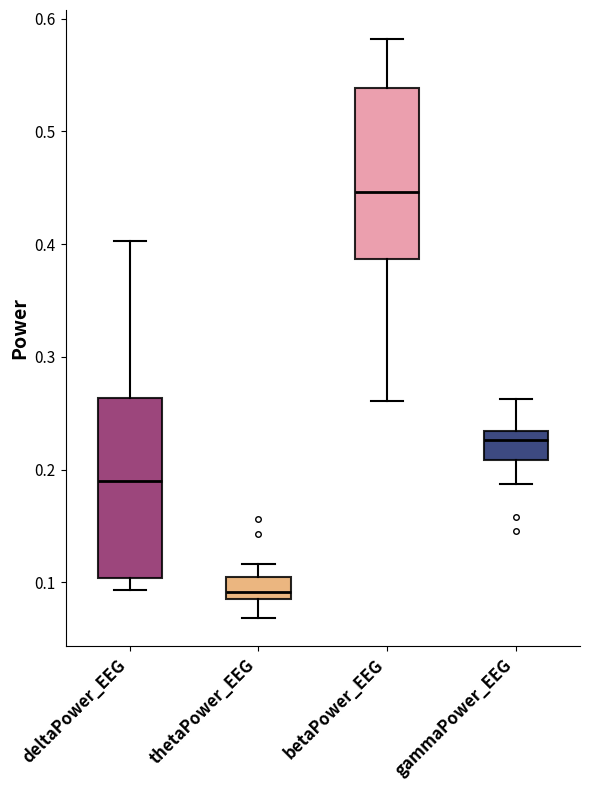

Where is the lower edge of the box for thetaPower_EEG on the y-axis? The values are not printed on the chart, so give them approximately, as read against the axis.

0.09